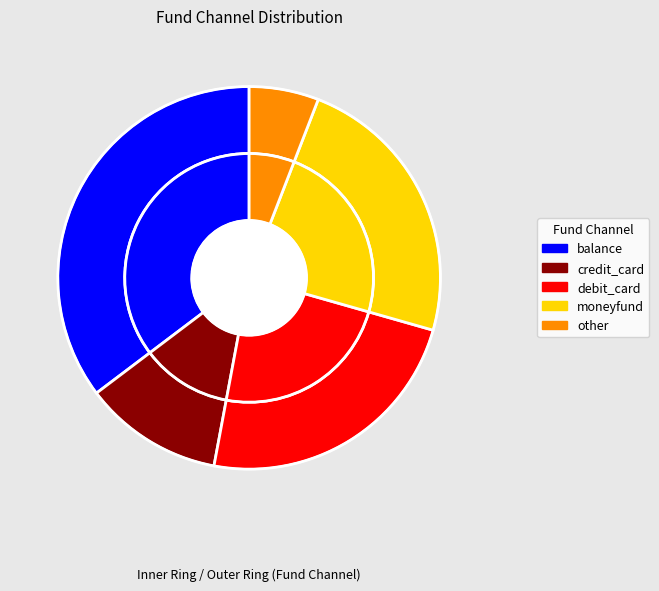

Is moneyfund the majority of the pie?

No